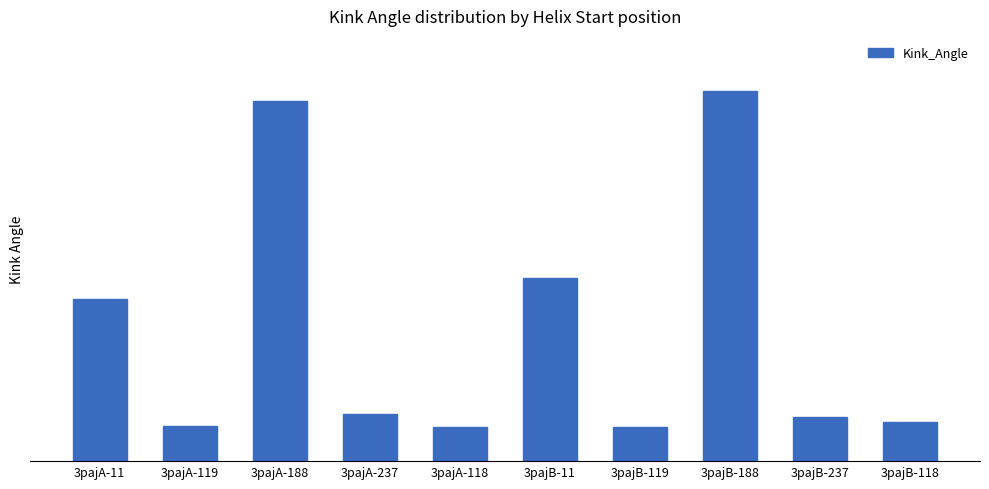

Read the value at 3pajB-119.

9.3